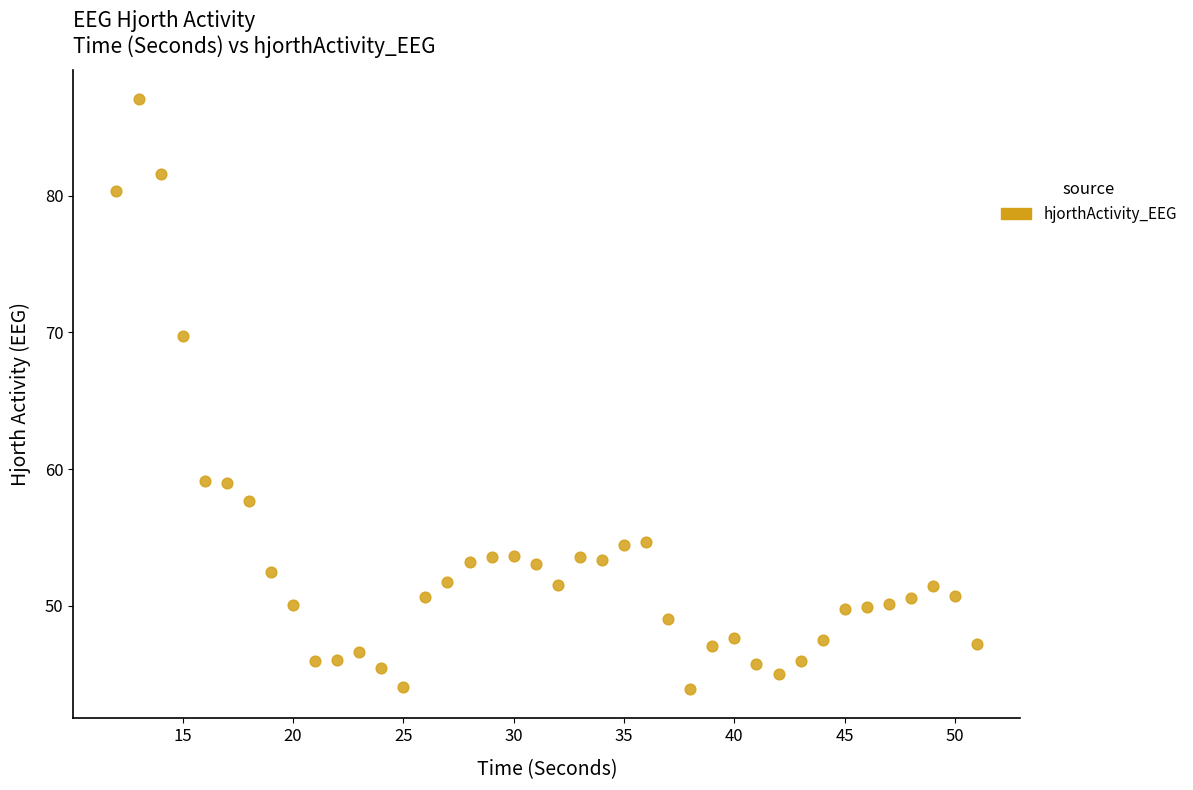

What is the range of X values (max minus min)?

39.0